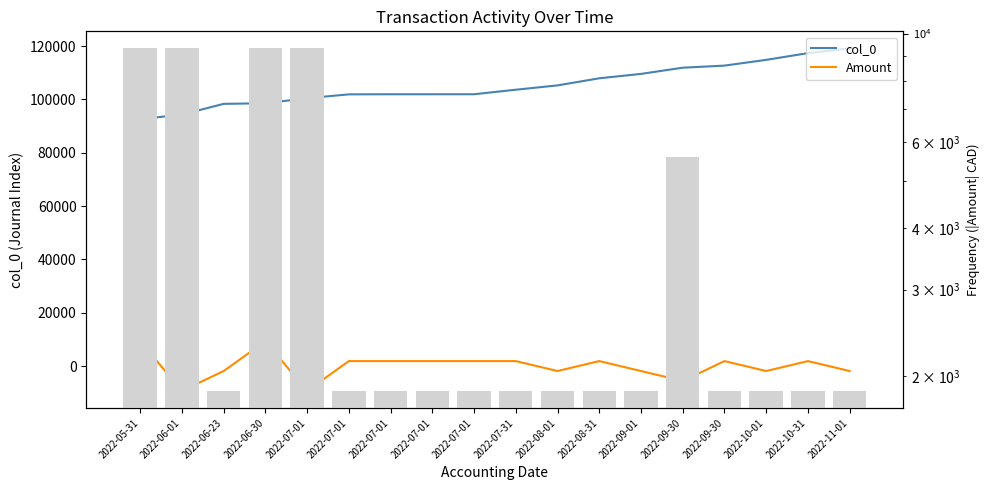

What is the difference between the maximum and minimum values in the Amount series?

18645.0